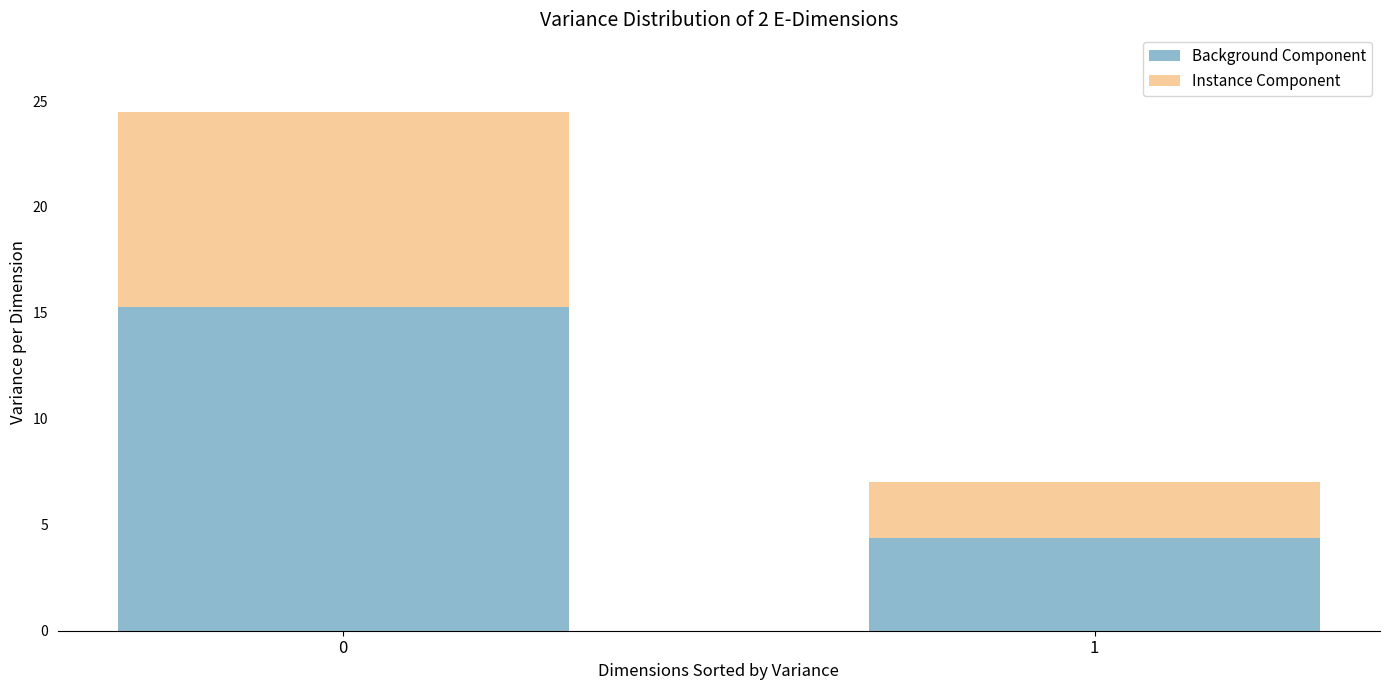

What is the highest value of the Background Component series?

15.3